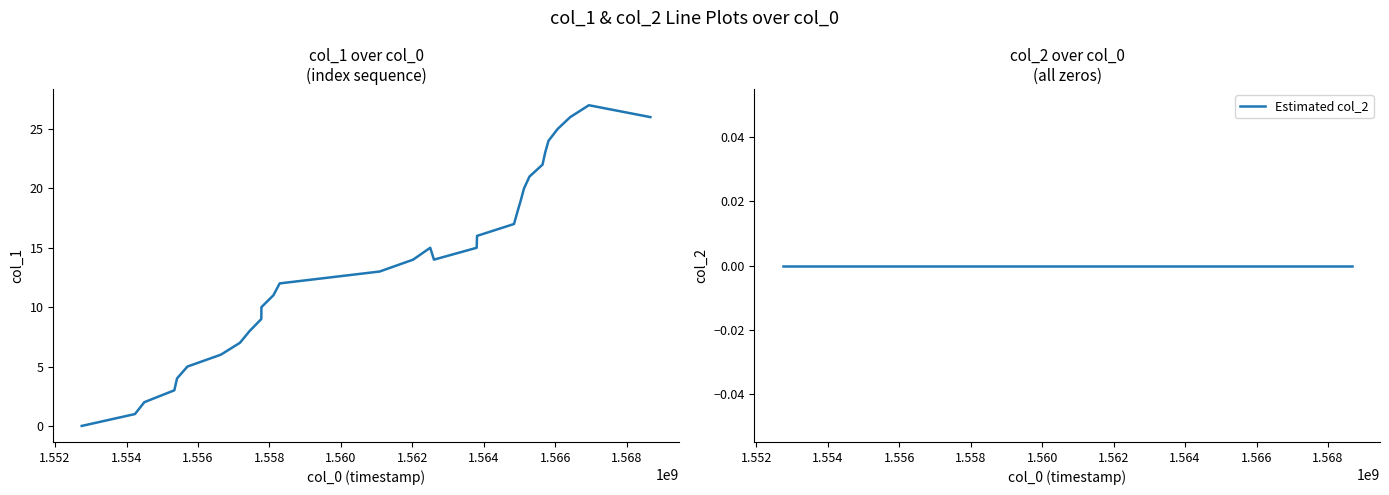

At how many categories does at least one series exceed 17?

11